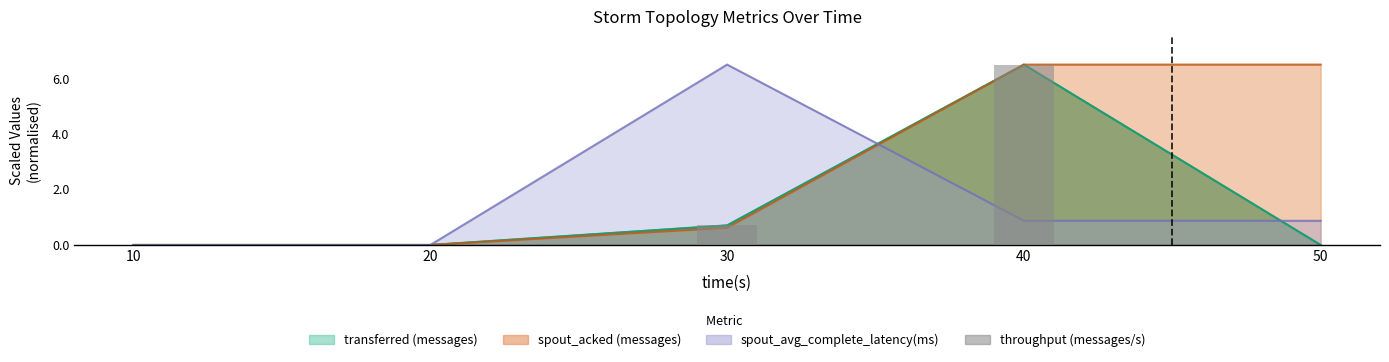

What is the difference between the maximum and minimum values?

6.5